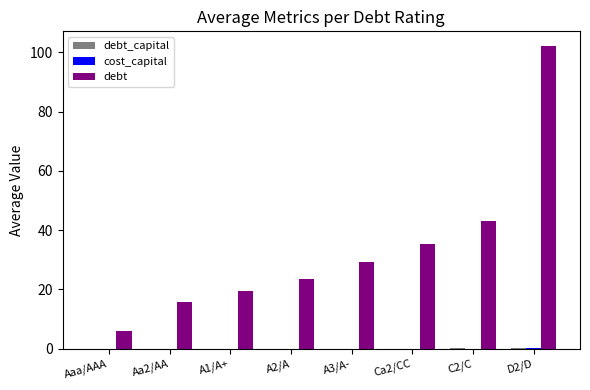

Which category has the highest value across all series?

D2/D